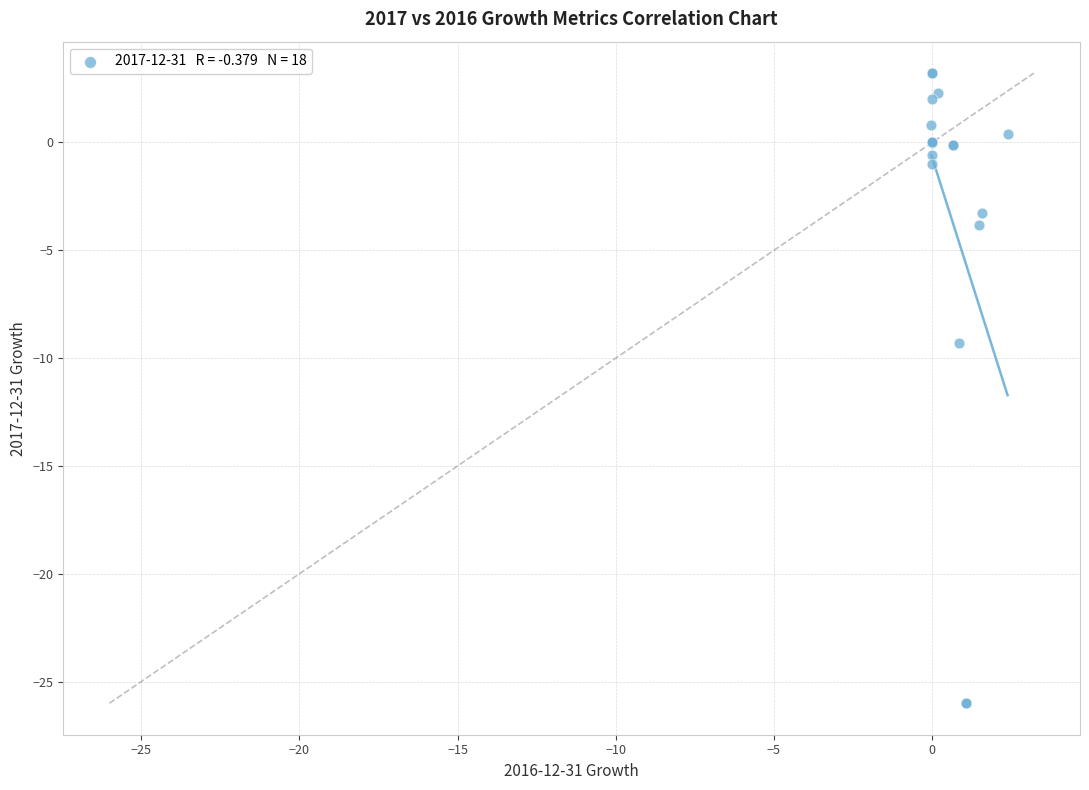

What Y value in the scatter plot is closest to -11?

-9.3